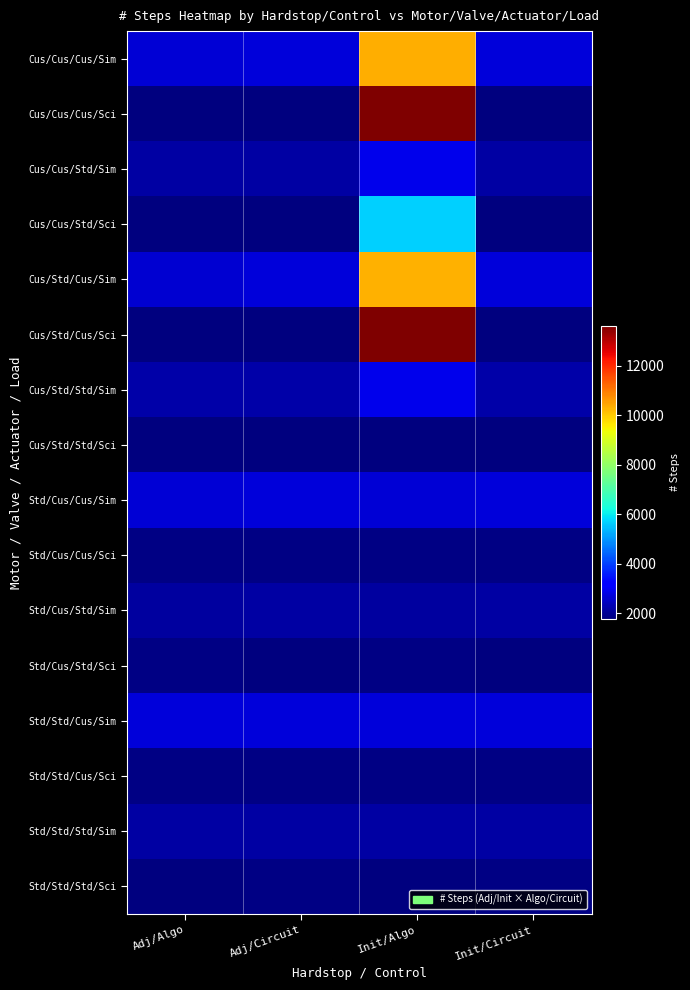

Which has a higher value, Init/Circuit or Adj/Circuit?

Init/Circuit